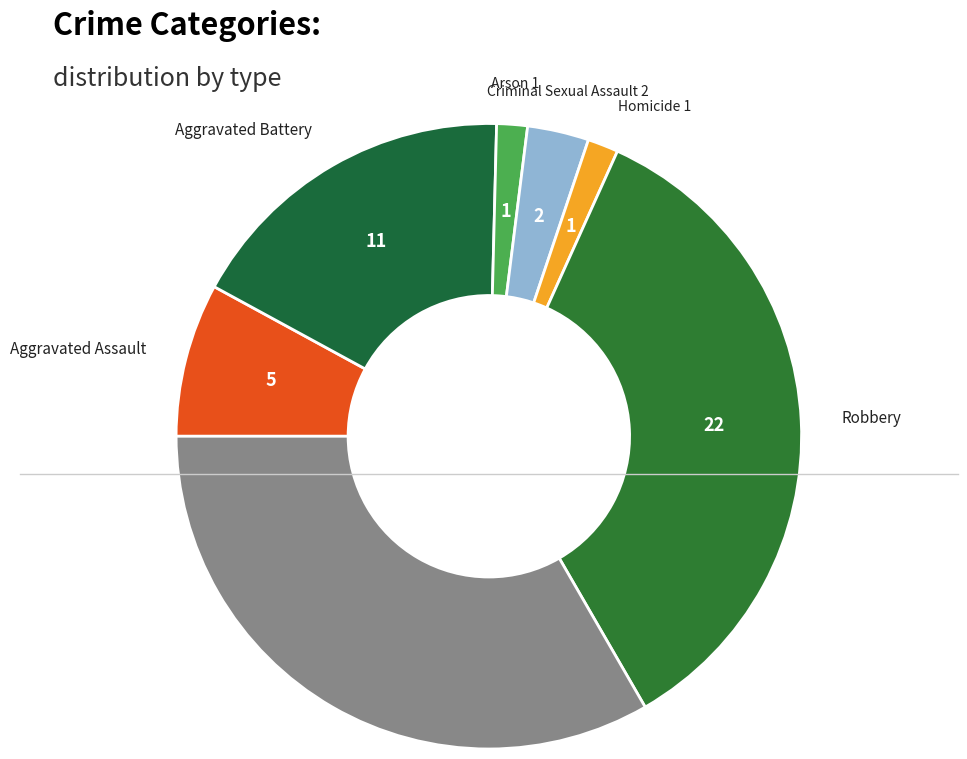

How many slices are in this pie chart?

7